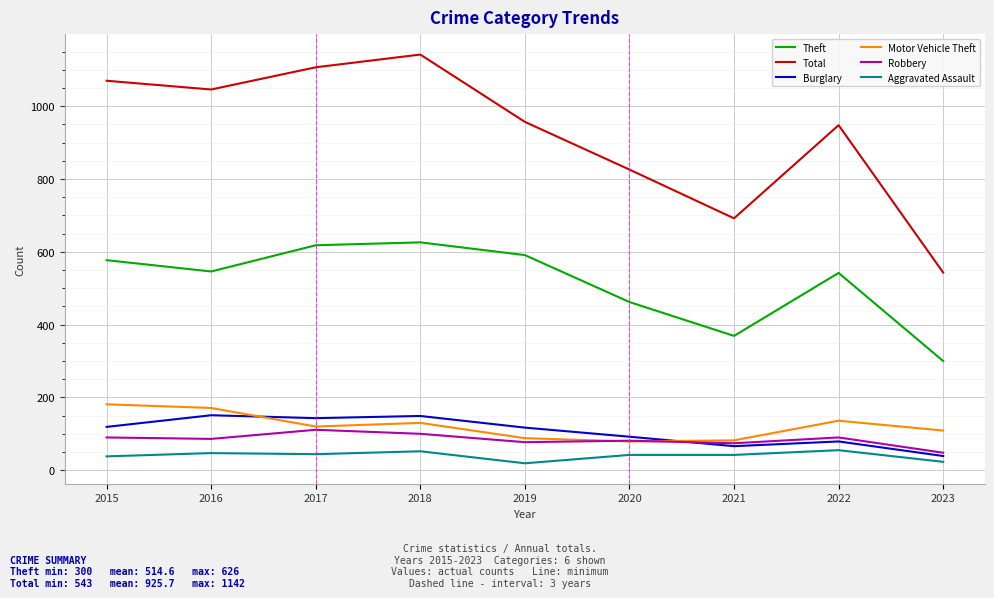

True or false: Burglary has a value of 143 at 2017.

True